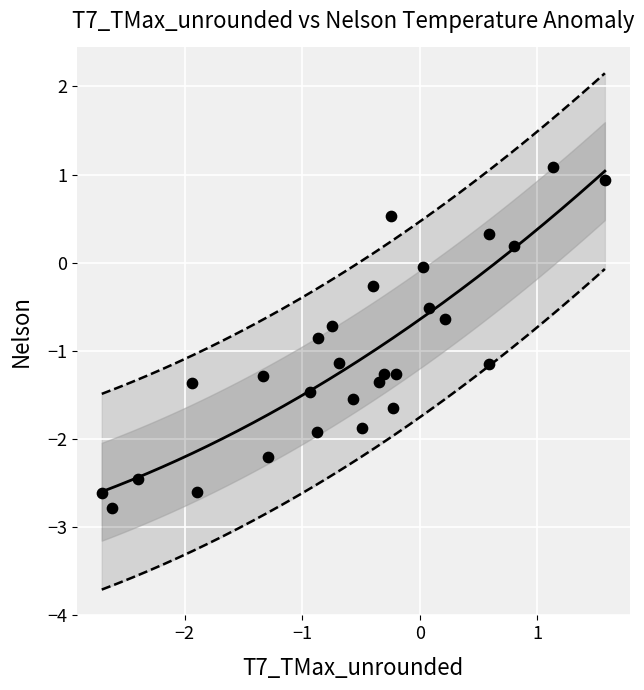

What is the range of Y values (max minus min)?

3.9